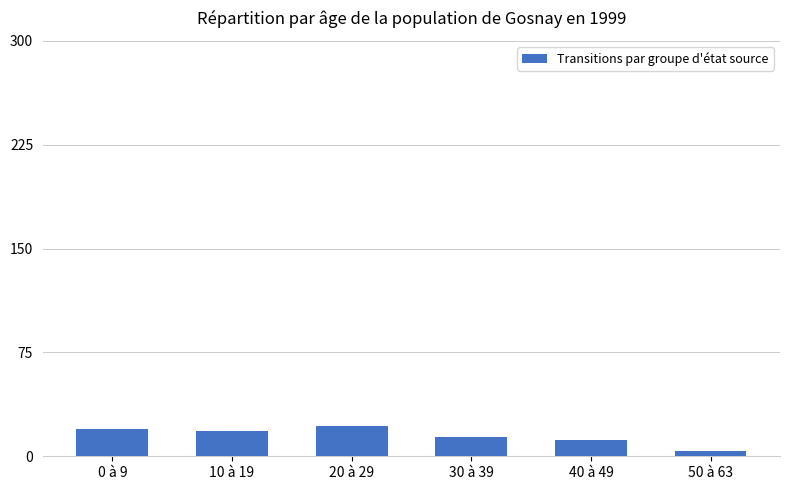

True or false: the data shows 20 at 0 à 9.

True